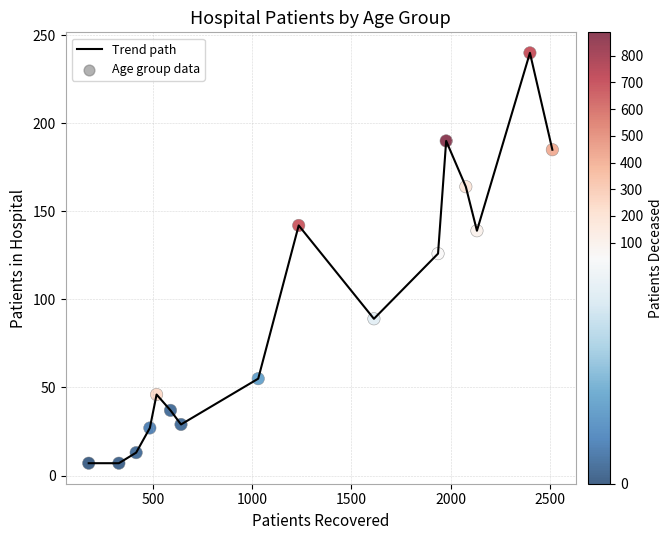

What is the minimum value shown in the chart?

7